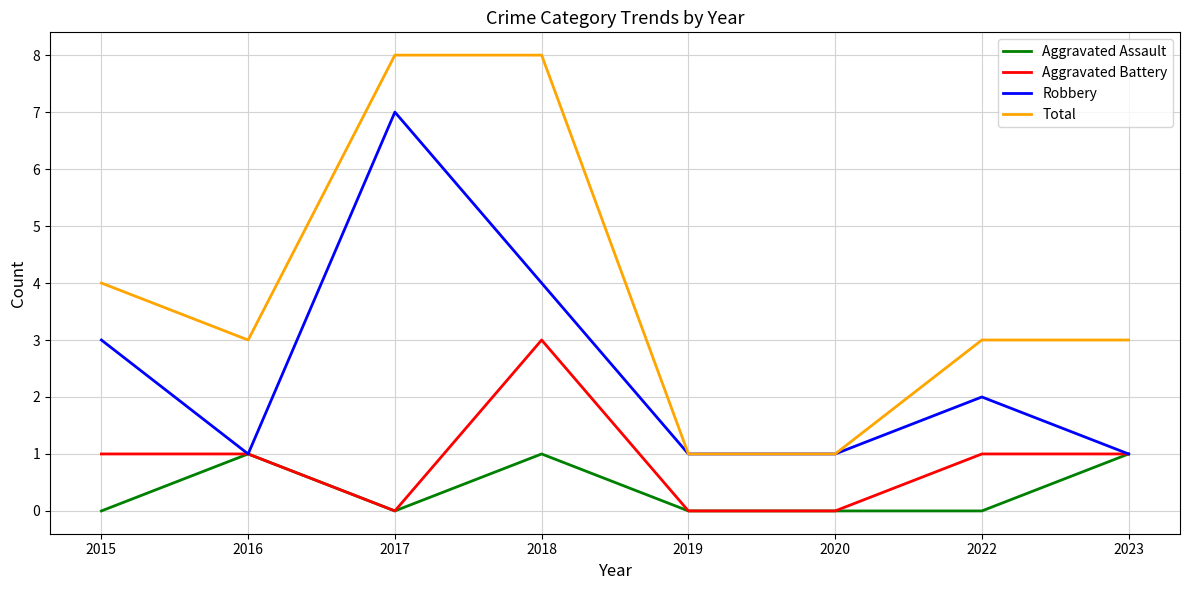

What is the difference between the Aggravated Assault values at 2018 and 2019?

1